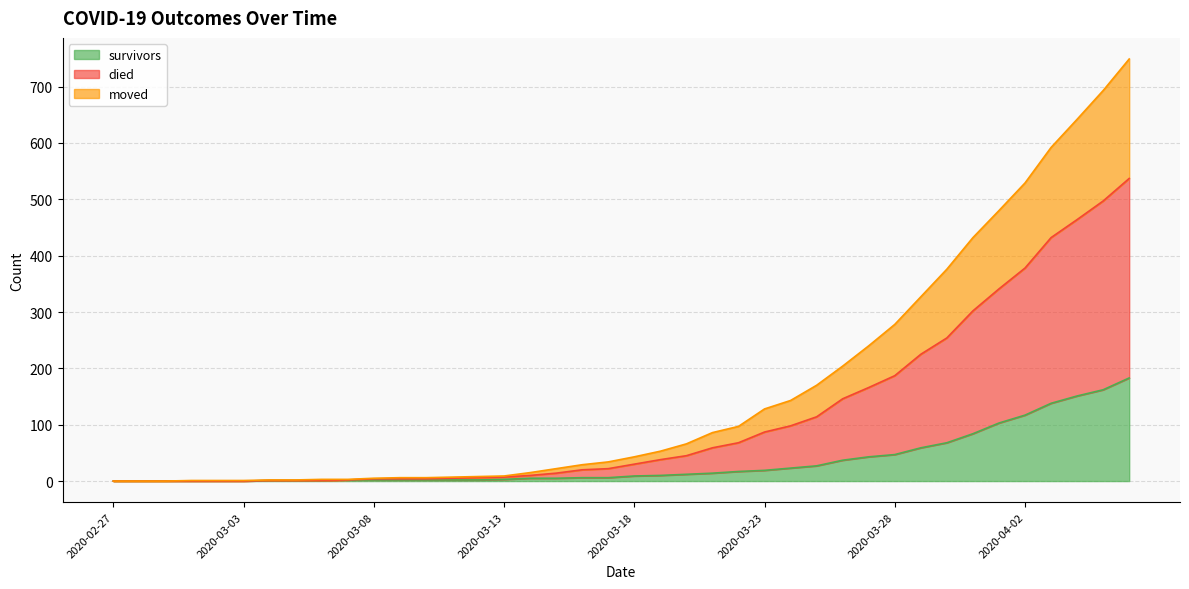

What is the maximum value for survivors?

183